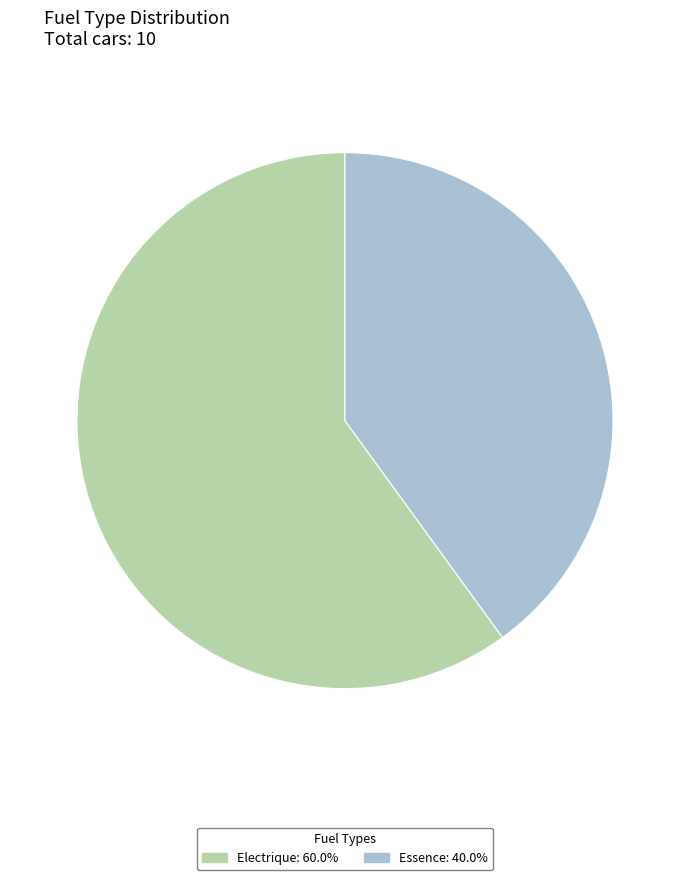

Is there any slice that represents more than half of the pie?

Yes